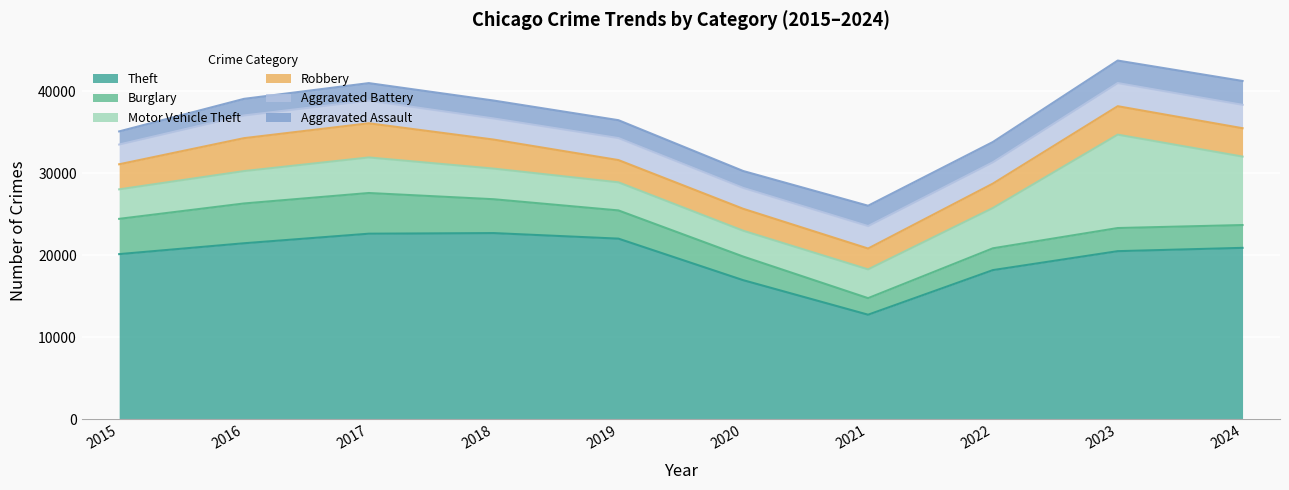

What are all the series names shown in the legend?

Theft, Burglary, Motor Vehicle Theft, Robbery, Aggravated Battery, Aggravated Assault